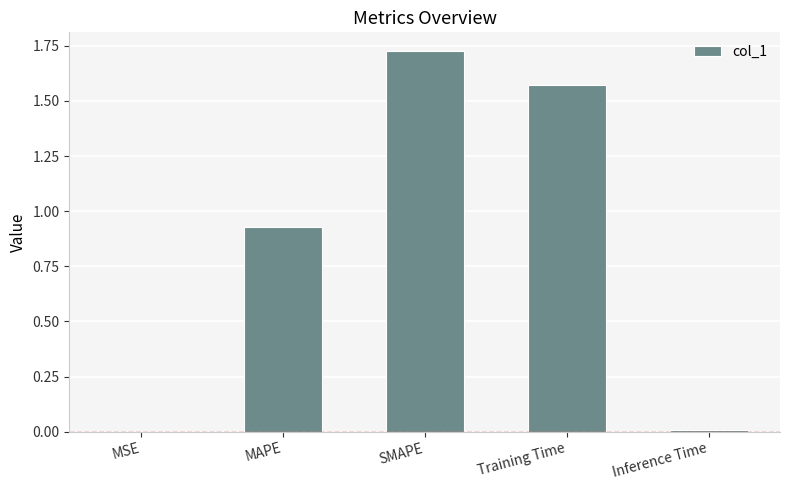

Is it true that the value at Inference Time is 0.0?

True